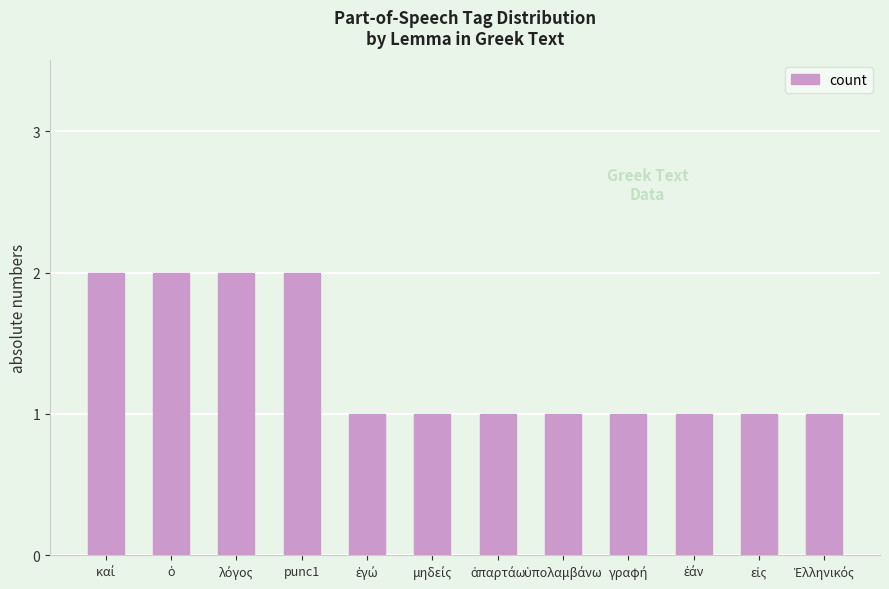

What is the value of the 7th bar from the left?

1